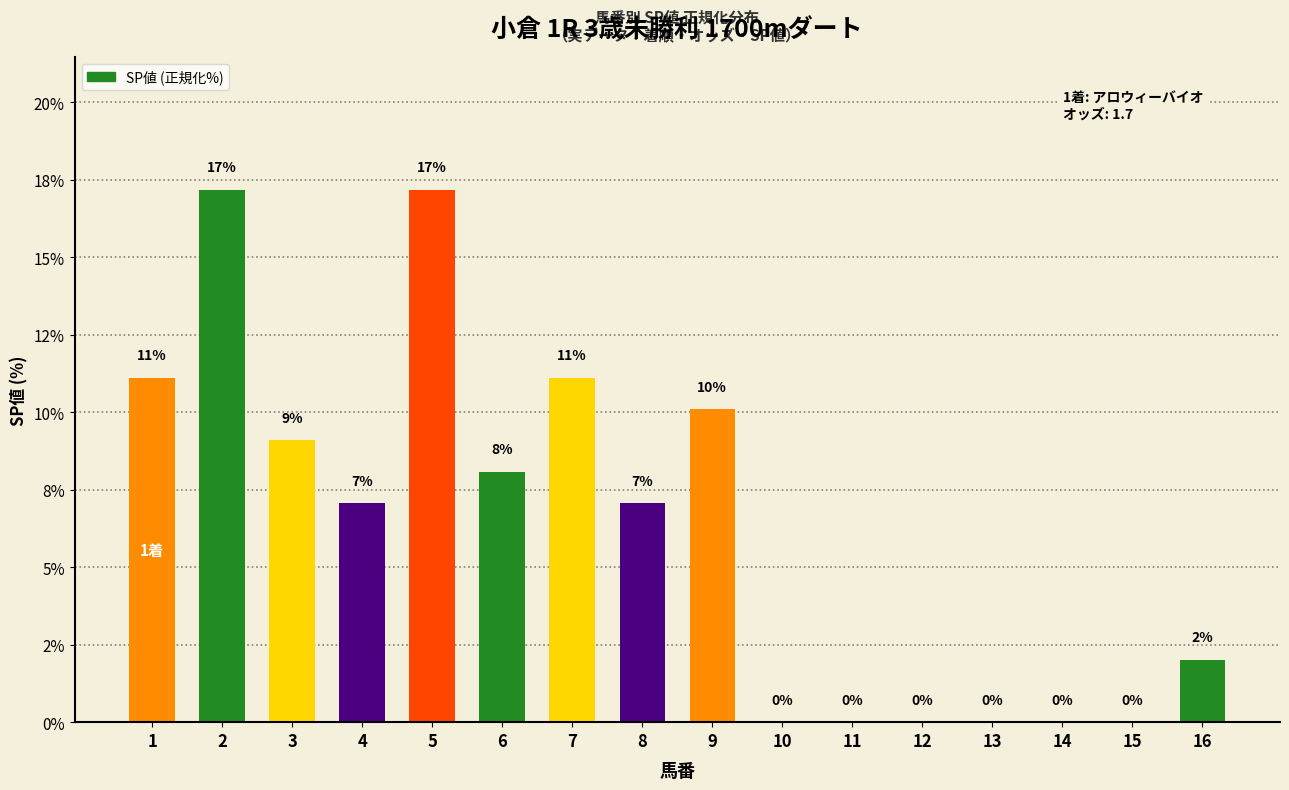

Are the bars horizontal?

No